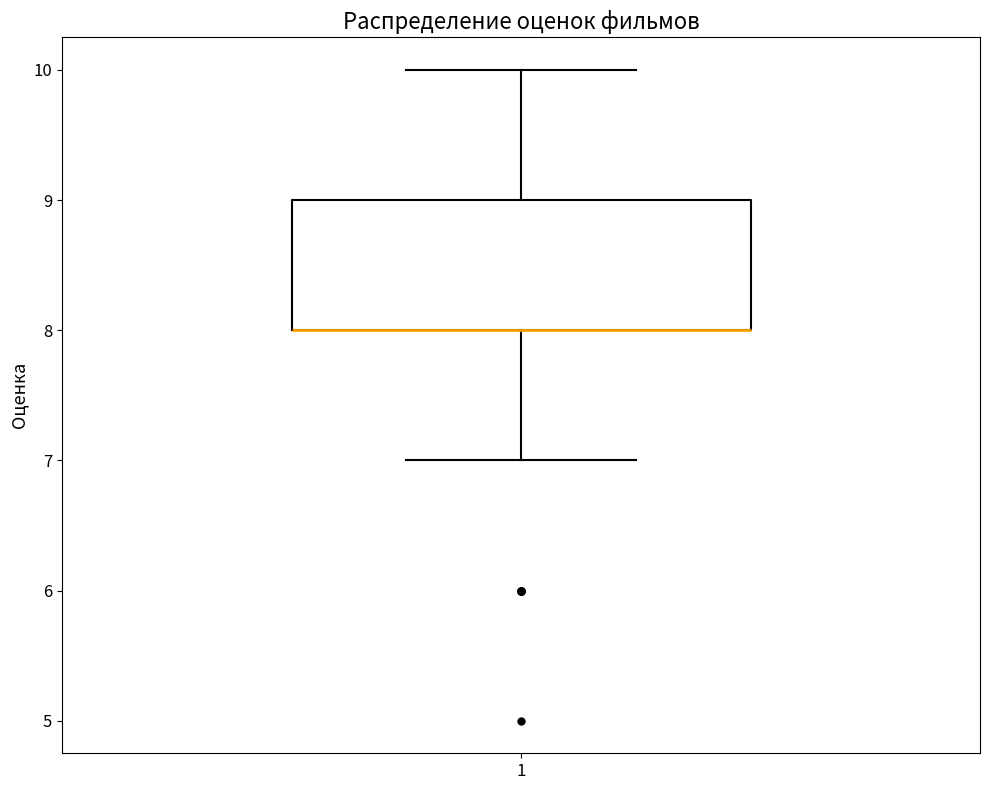

Transcribe this box plot: give where the median line is, the range the box spans, and where the two whiskers end, as read against the y-axis. The values are not printed on the chart, so give them approximately, as read against the axis.

median 8 (drawn on the box's lower edge), box 8 to 9, whiskers 7 to 10